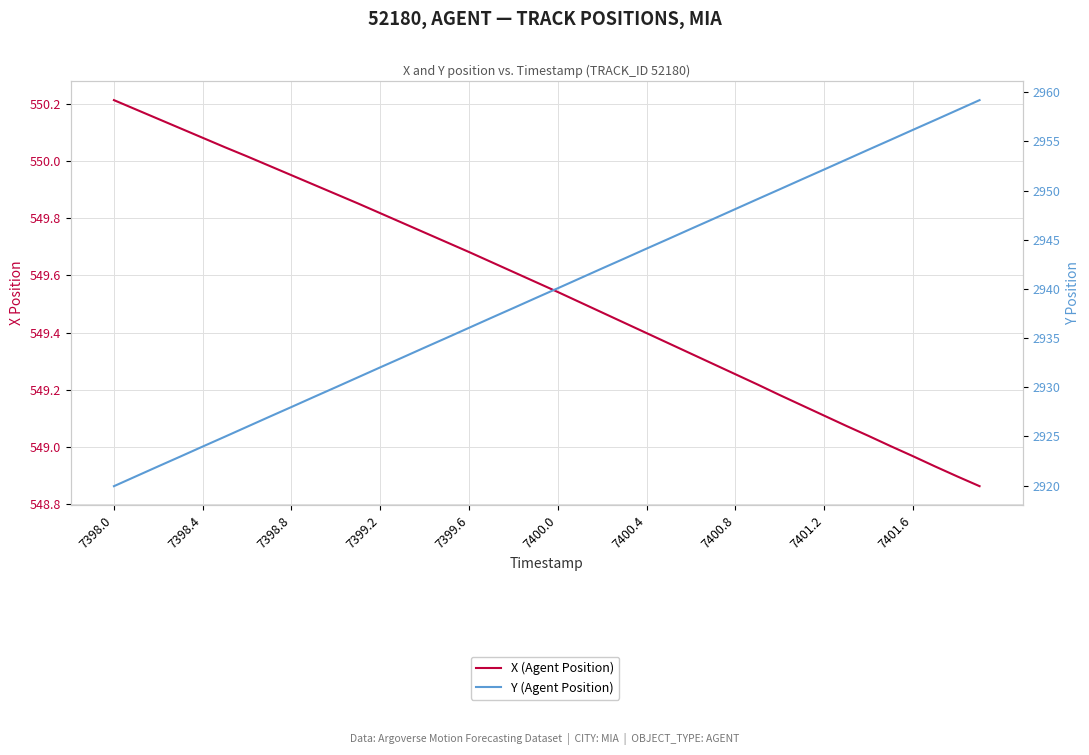

Reading left to right, transcribe all the data shown in this chart.

X (Agent Position): 550.2	550.2	550.1	550.1	550.1	550.0	550.0	550.0	550.0	549.9	549.9	549.9	549.8	549.8	549.8	549.7	549.7	549.6	549.6	549.6	549.5	549.5	549.5	549.4	549.4	549.4	549.3	549.3	549.3	549.2	549.2	549.1	549.1	549.1	549.0	549.0	549.0	548.9	548.9	548.9
Y (Agent Position): 2919.9	2921.0	2922.0	2923.0	2924.0	2925.0	2926.0	2927.0	2928.0	2929.0	2930.0	2931.0	2932.0	2933.0	2934.0	2935.0	2936.1	2937.1	2938.1	2939.1	2940.1	2941.1	2942.1	2943.1	2944.1	2945.1	2946.1	2947.1	2948.1	2949.1	2950.1	2951.1	2952.1	2953.2	2954.2	2955.2	2956.2	2957.2	2958.2	2959.2